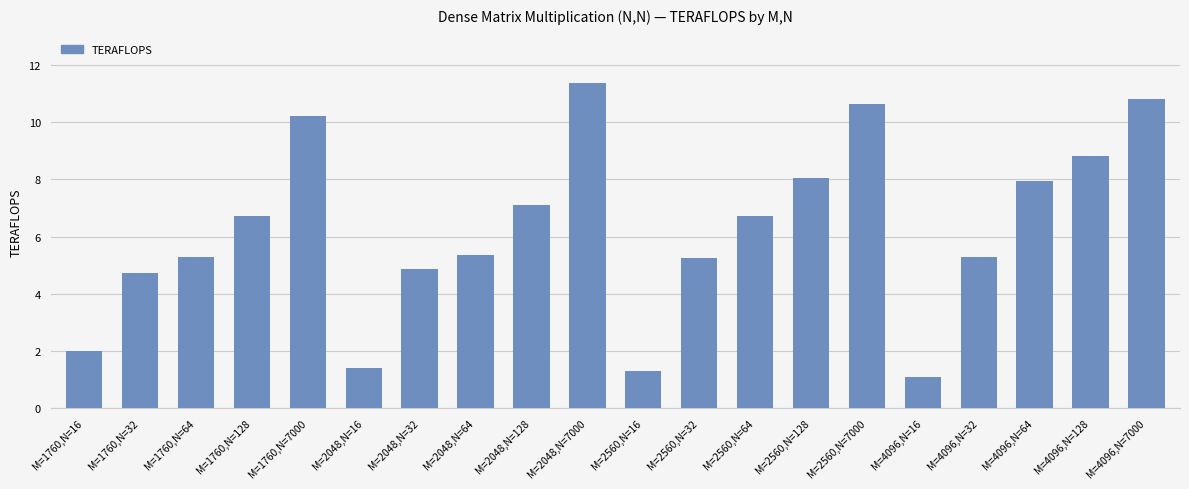

What is the sum of the values at M=4096,N=32 and M=2048,N=64?

10.7